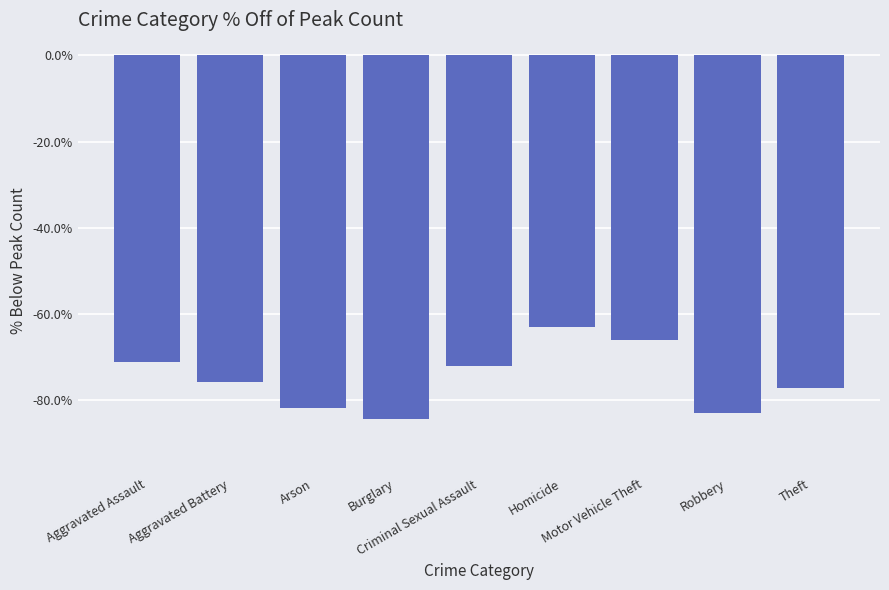

Rank the categories by value from lowest to highest.

Burglary, Robbery, Arson, Theft, Aggravated Battery, Criminal Sexual Assault, Aggravated Assault, Motor Vehicle Theft, Homicide